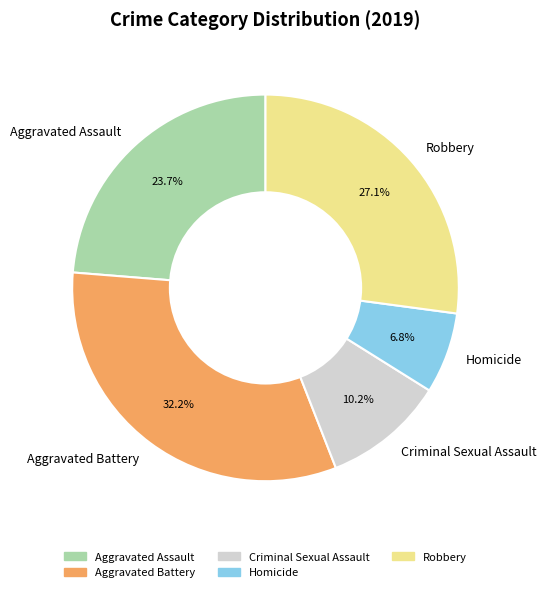

What is the ratio of the value at Aggravated Assault to the value at Robbery?

0.9